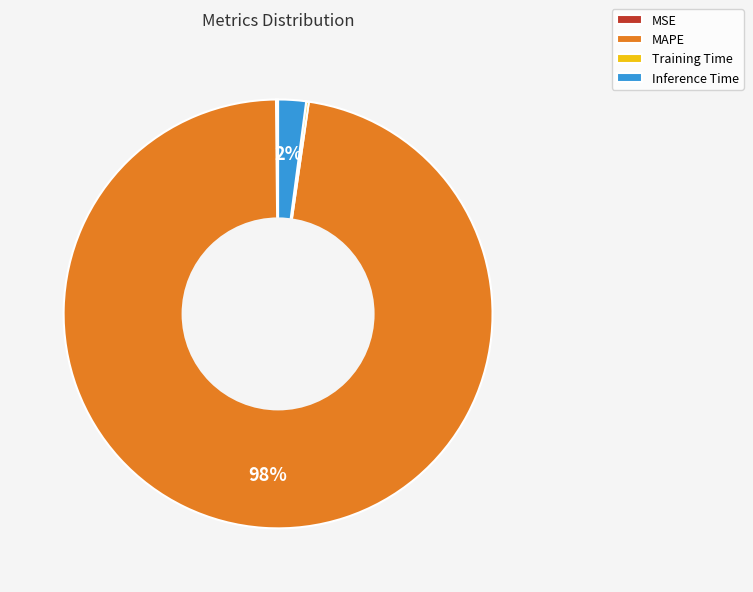

Is the sum of Inference Time and MAPE greater than half?

Yes